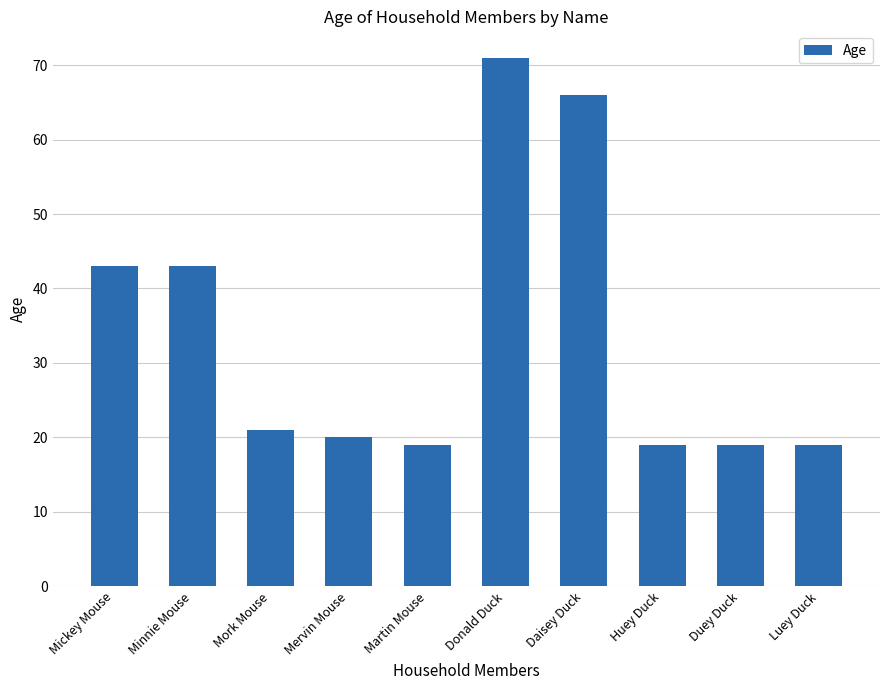

What is the greatest value displayed?

71